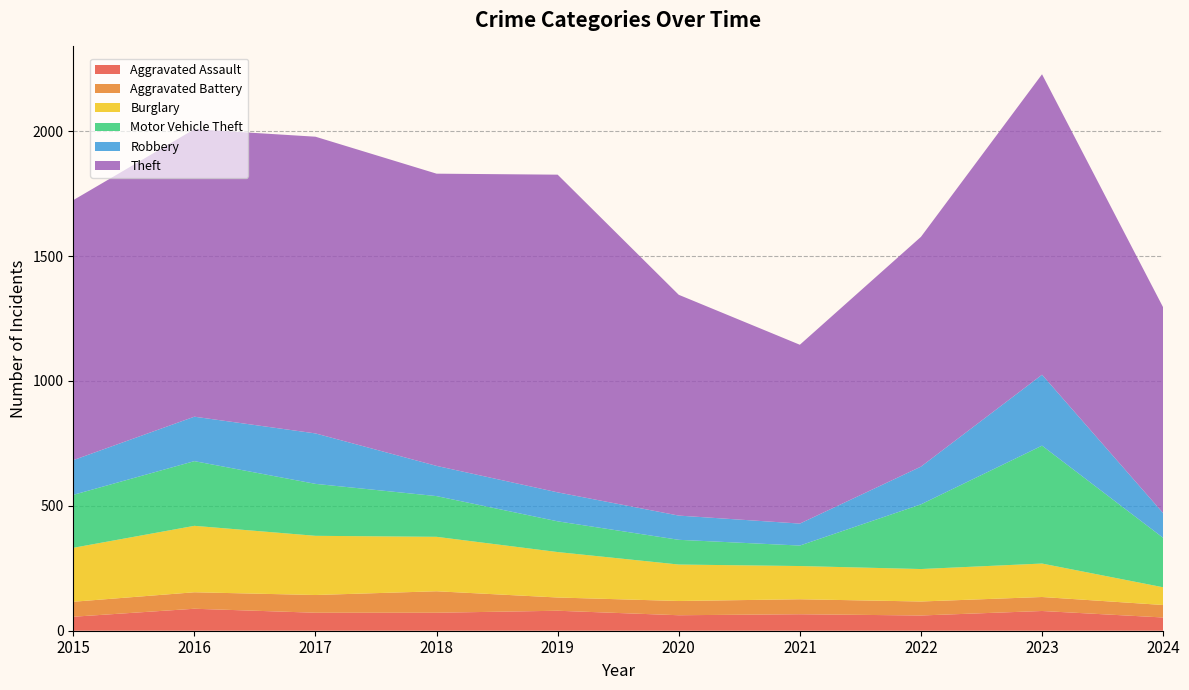

Reading left to right, extract all data points from this chart.

Aggravated Assault: 56	88	72	72	80	62	66	61	79	53
Aggravated Battery: 60	66	71	86	53	57	60	56	56	50
Burglary: 216	266	237	218	182	146	133	130	134	71
Motor Vehicle Theft: 212	259	208	163	123	99	82	259	472	198
Robbery: 139	178	202	121	116	97	88	151	284	99
Theft: 1041	1151	1188	1170	1272	884	716	920	1203	824